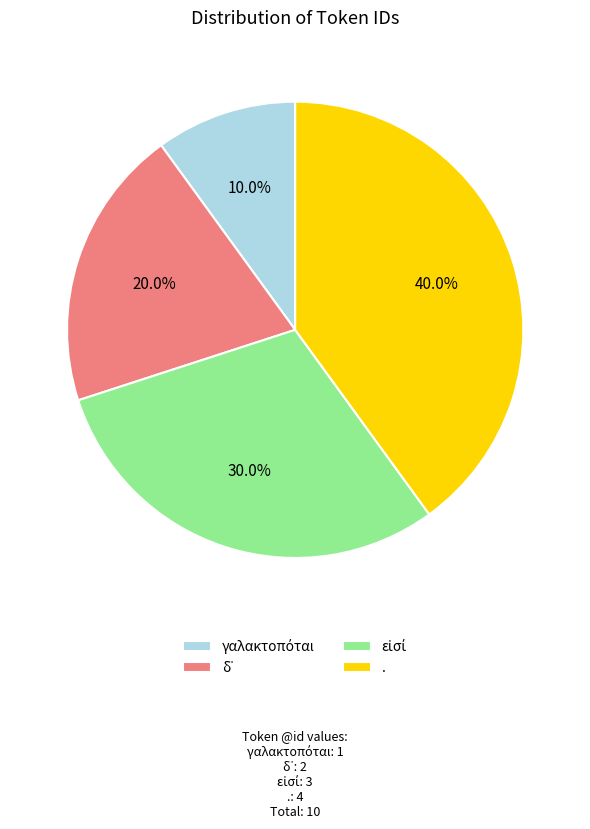

Is there a majority slice in this chart?

No